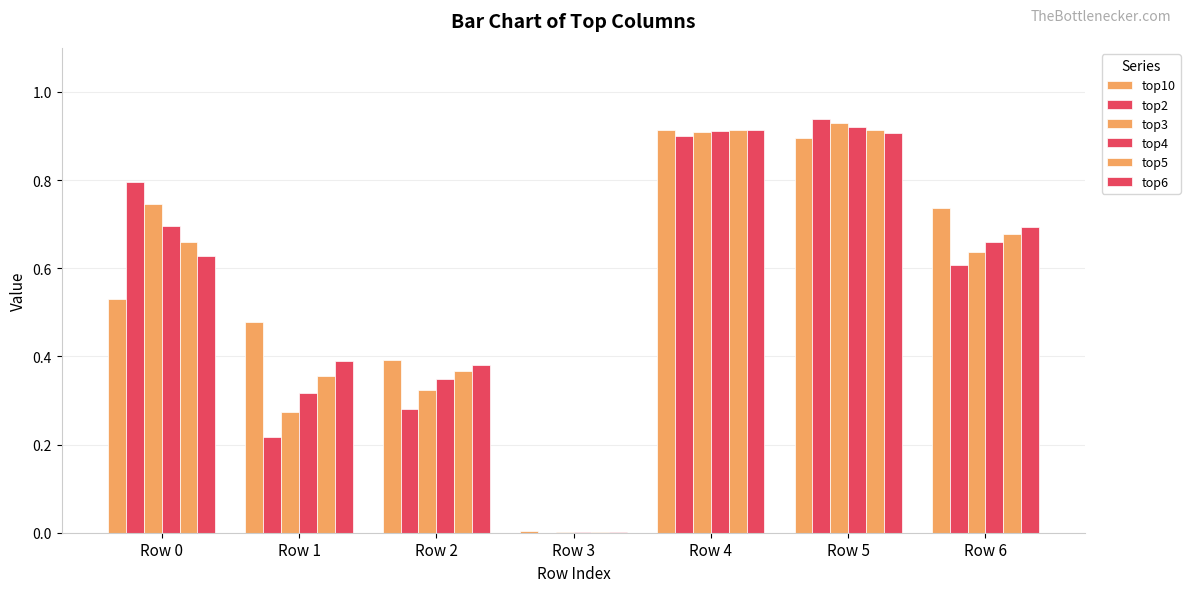

Is the value of top5 at Row 3 greater than the value of top6 at Row 5?

No